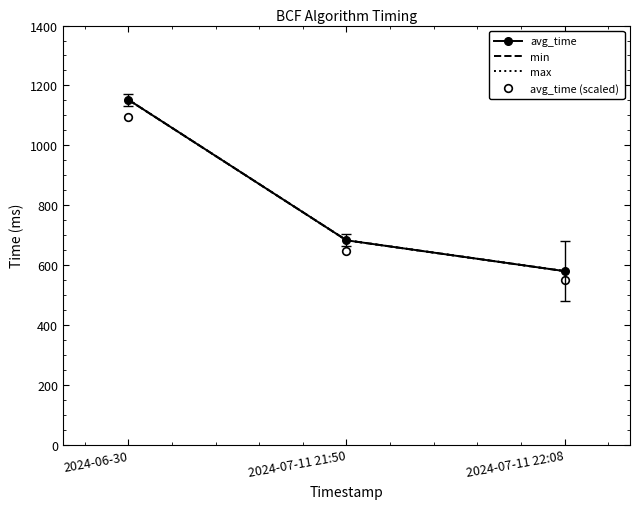

At how many categories does at least one series exceed 1012?

1